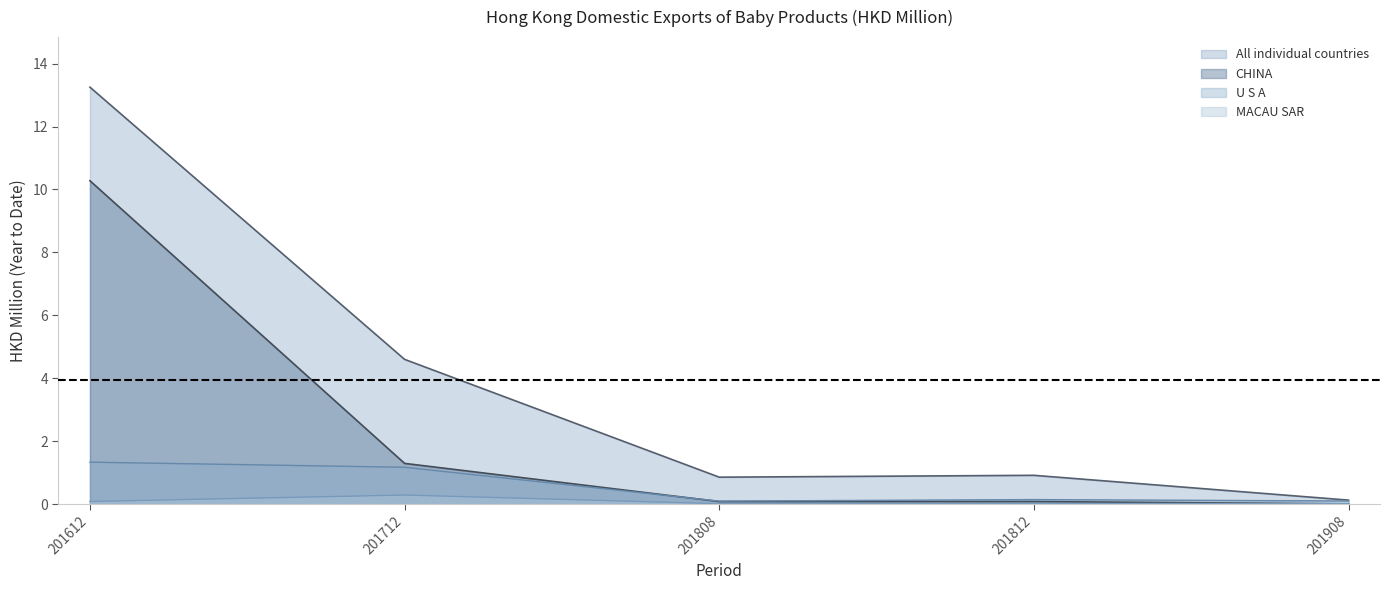

At which category does All individual countries reach its first local valley?

201808